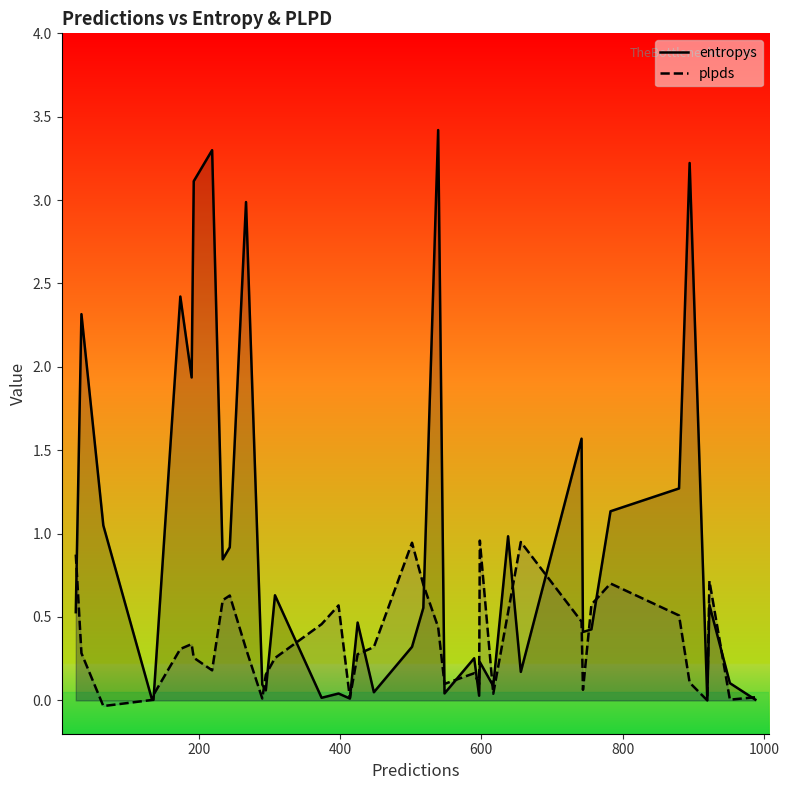

What is the greatest value displayed?

3.4